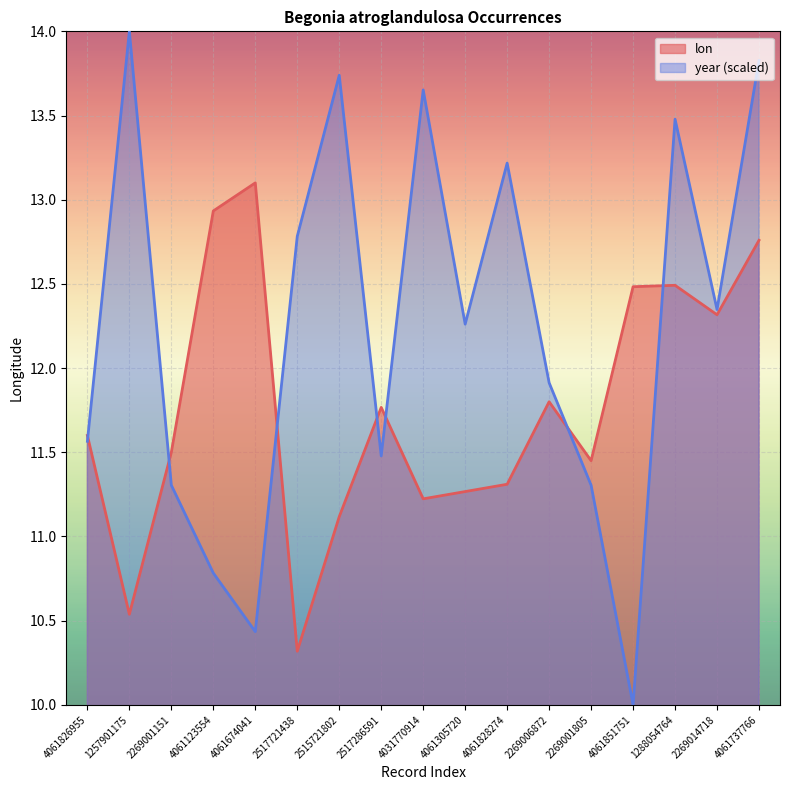

How many data points in year are above 12?

9